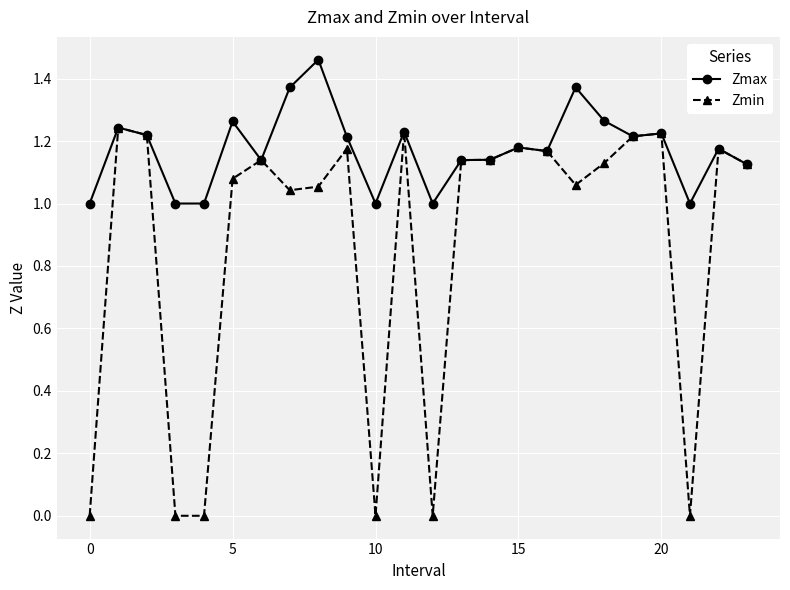

Which series has the largest total across all categories?

Zmax